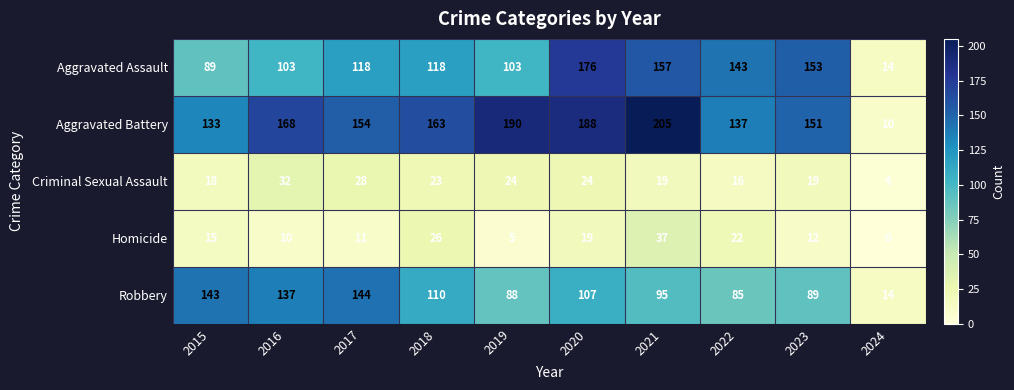

What is the total value across all series at 2018?

440